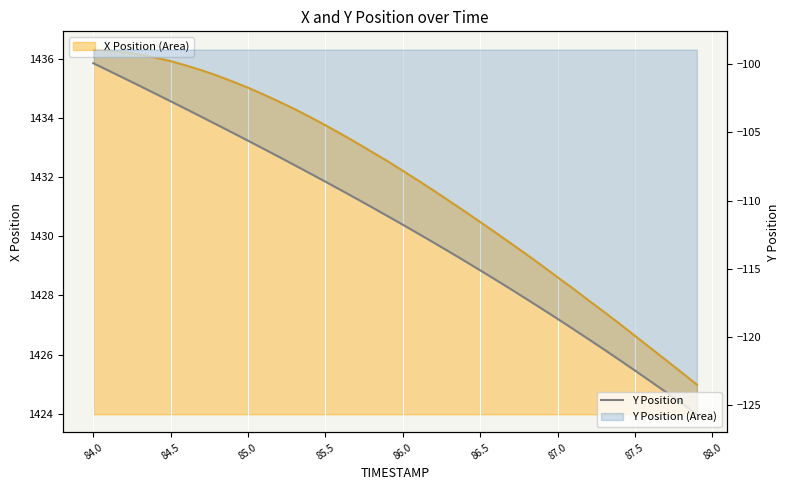

What is the lowest value of the Y Position series?

-125.6